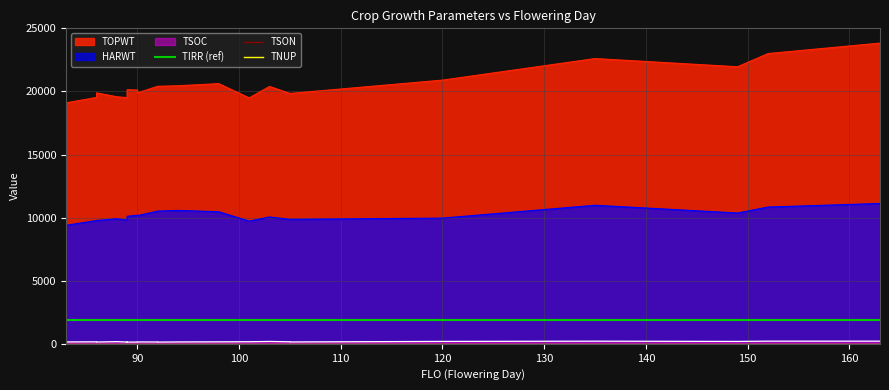

What position from the left is 10?

11